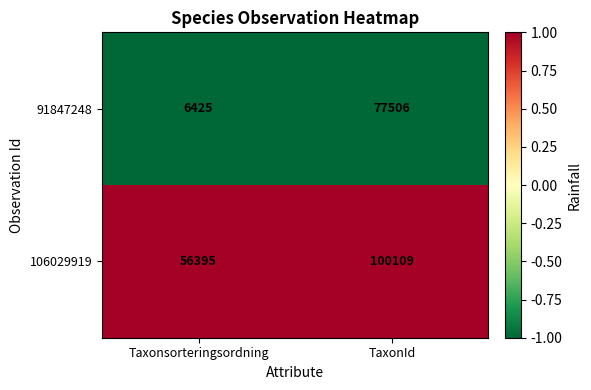

Count the number of categories in the chart.

2